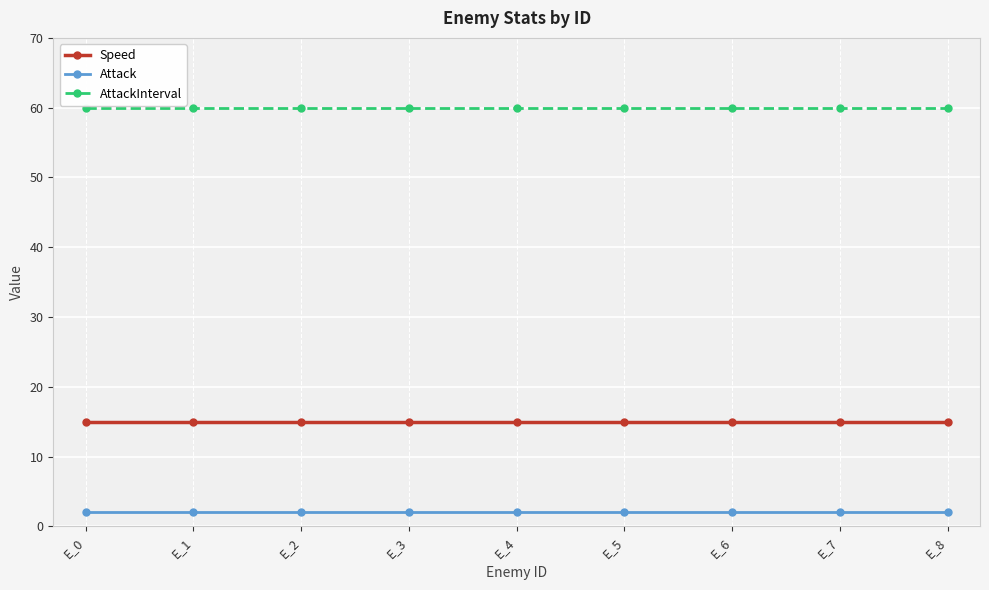

The value of Speed at E_4 is 15. True or false?

True